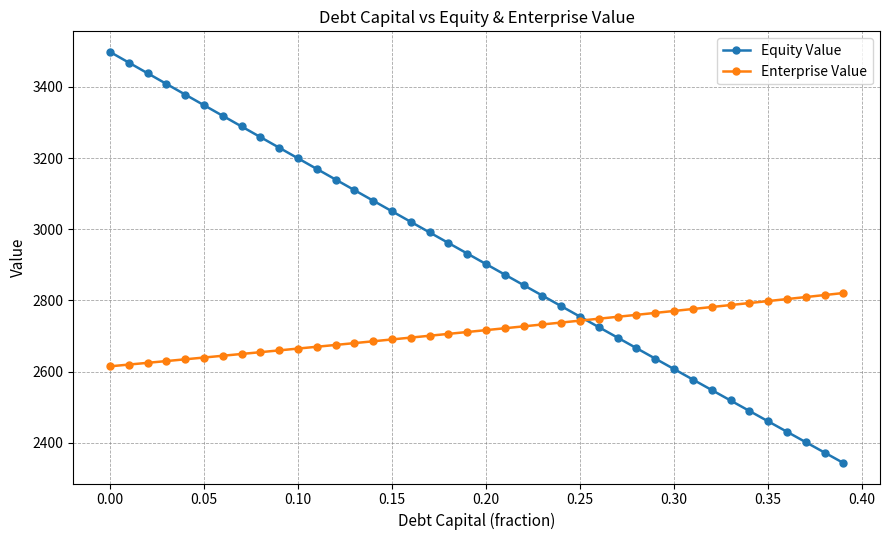

Which series has the largest range (max minus min)?

Equity Value